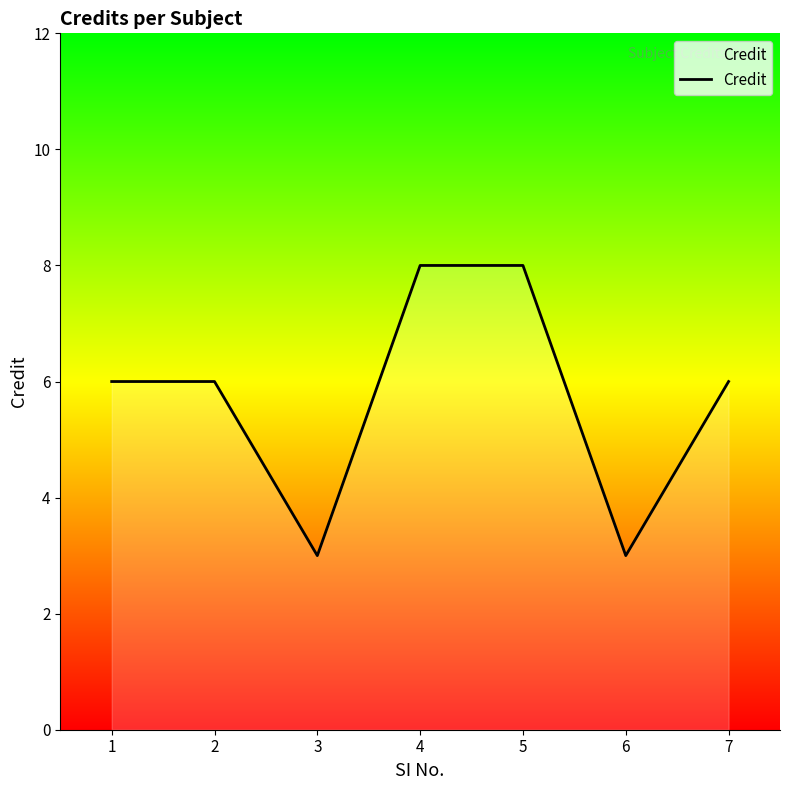

Reading left to right, list all the values displayed in this chart.

1=6	2=6	3=3	4=8	5=8	6=3	7=6